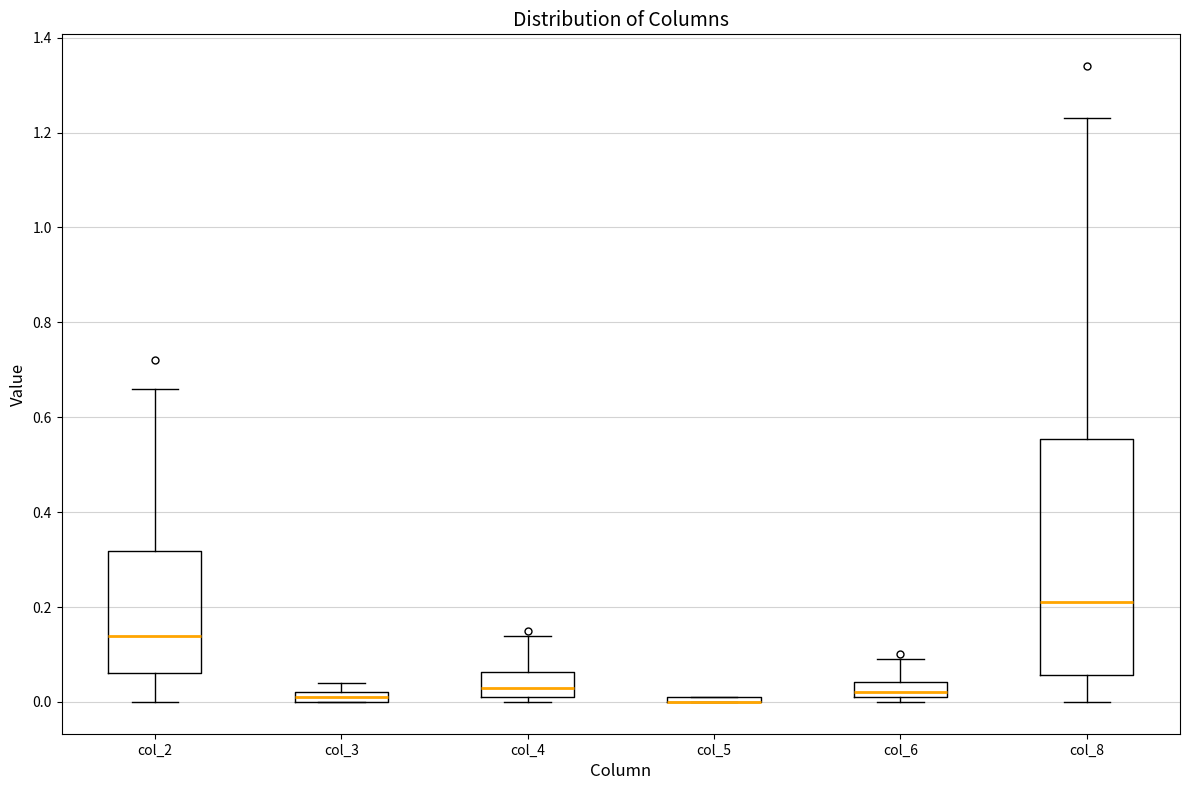

Comparing the boxes themselves (not the whiskers), which one is the tallest?

col_8